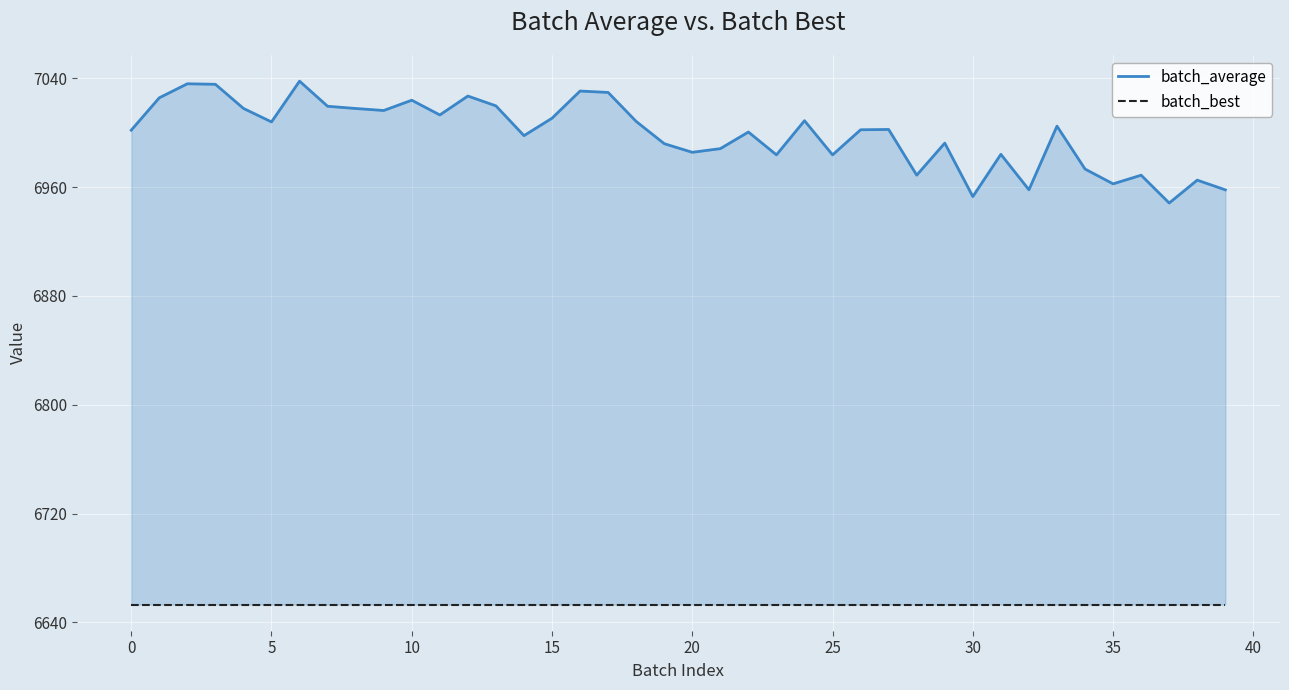

What are all the series names shown in the legend?

batch_average, batch_best